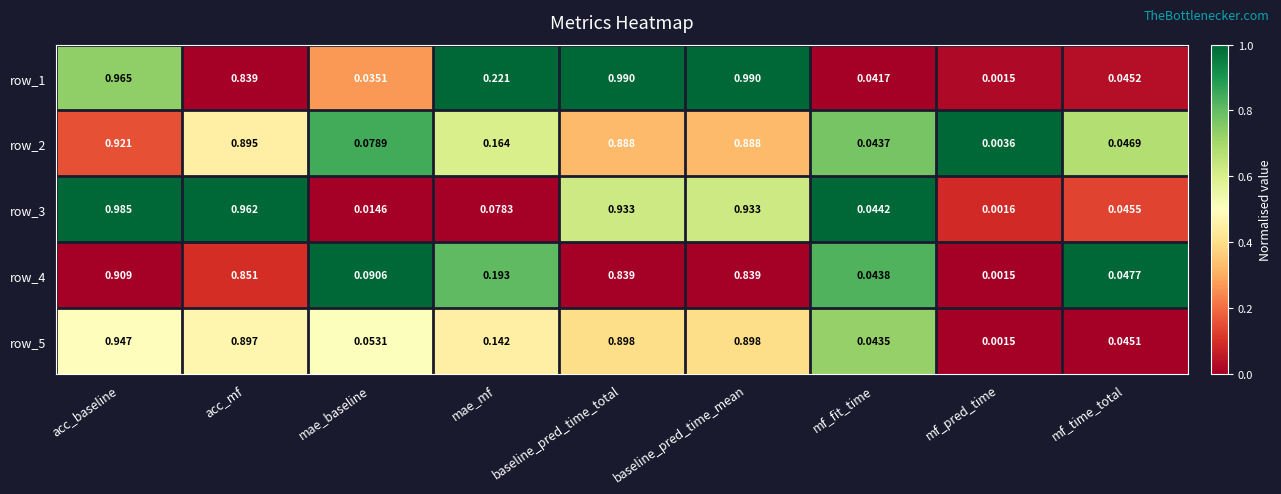

List the series in order of their peak value, lowest first.

row_4, row_2, row_5, row_3, row_1